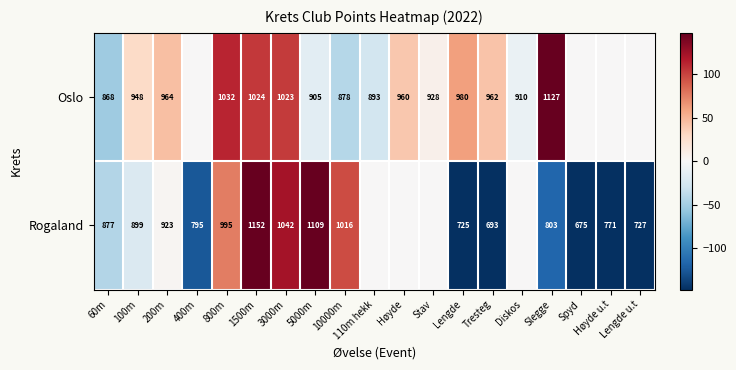

The Oslo series shows 1230 at 110m hekk. True or false?

False